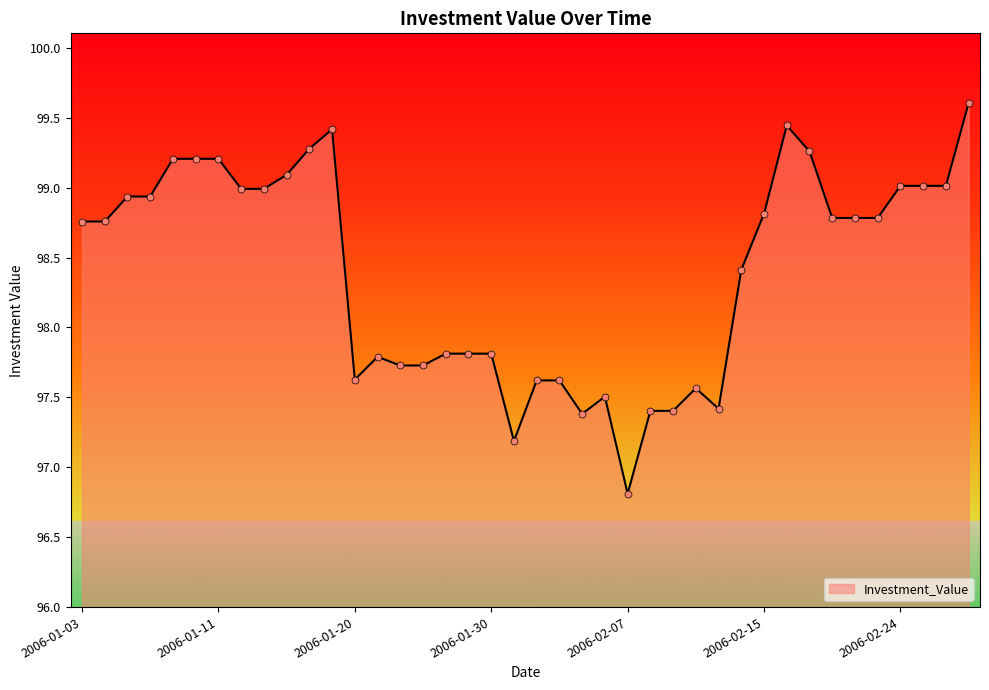

What is the smallest value displayed?

96.8